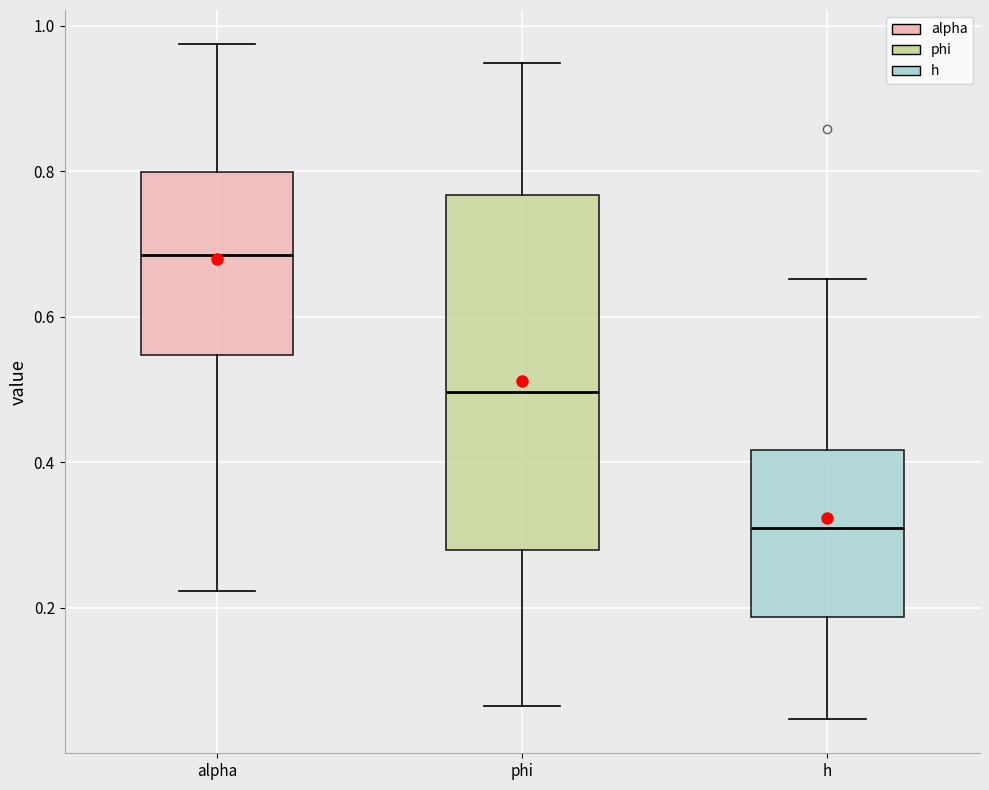

Where does the lower whisker of the box for h end on the y-axis? The values are not printed on the chart, so give them approximately, as read against the axis.

0.04